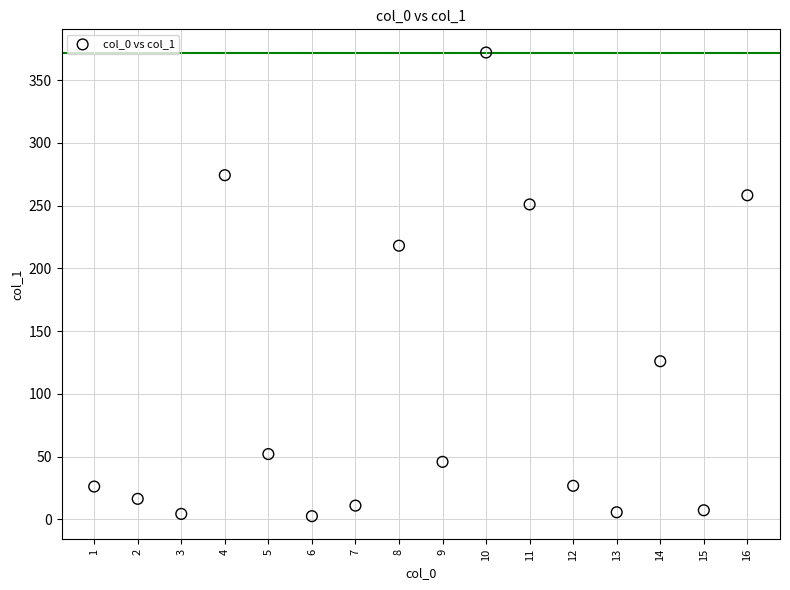

What Y value in the scatter plot is closest to 187?

218.1